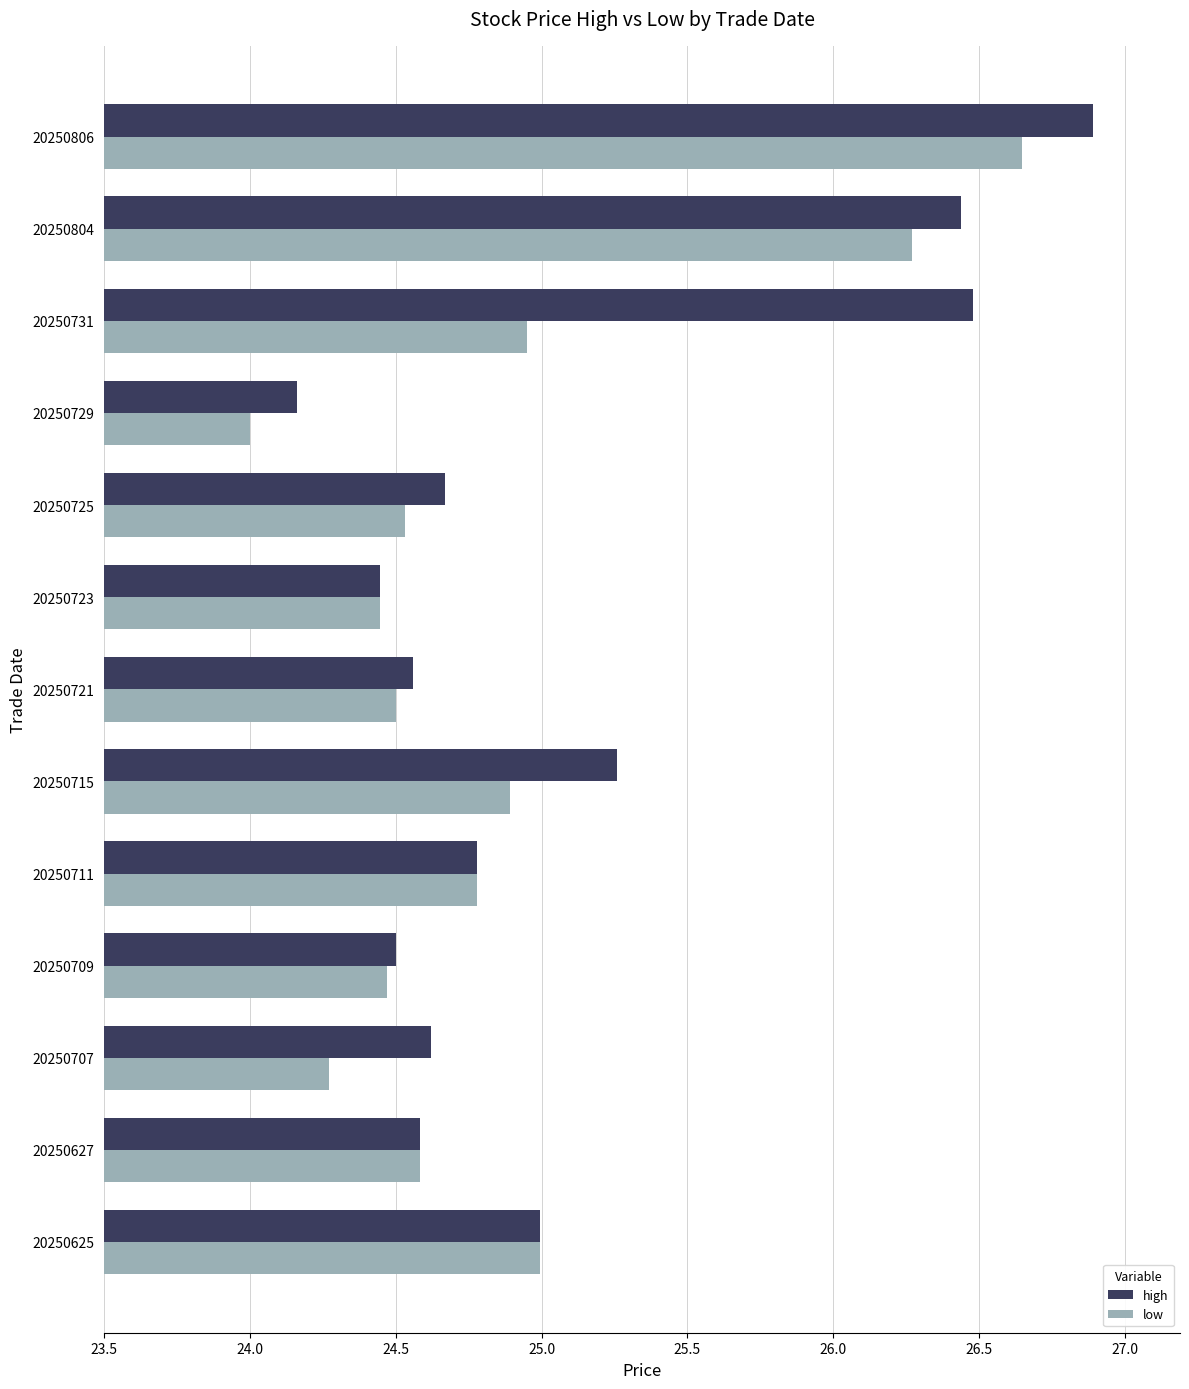

Where is low nearest to the value 25?

20250625